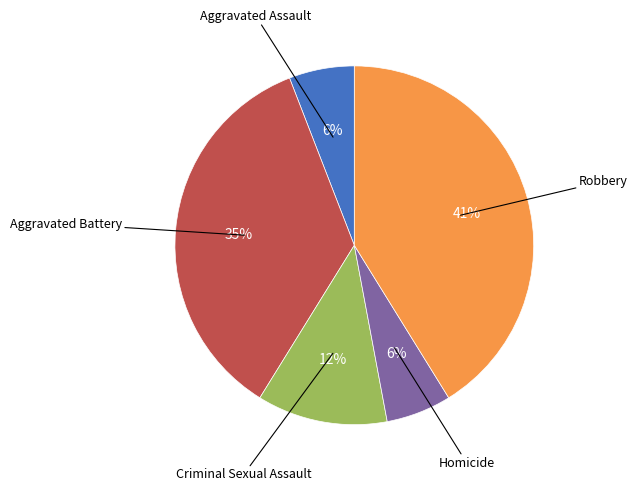

To the nearest percent, what is the average slice percentage?

20%